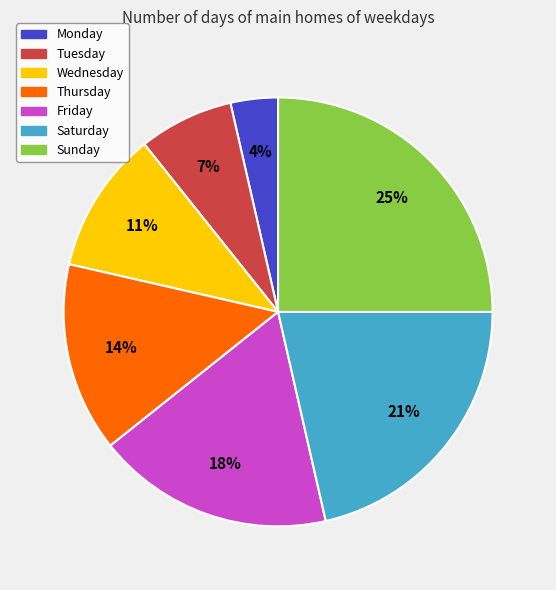

To the nearest percent, what is the difference between the Sunday and Thursday slice percentages?

11%